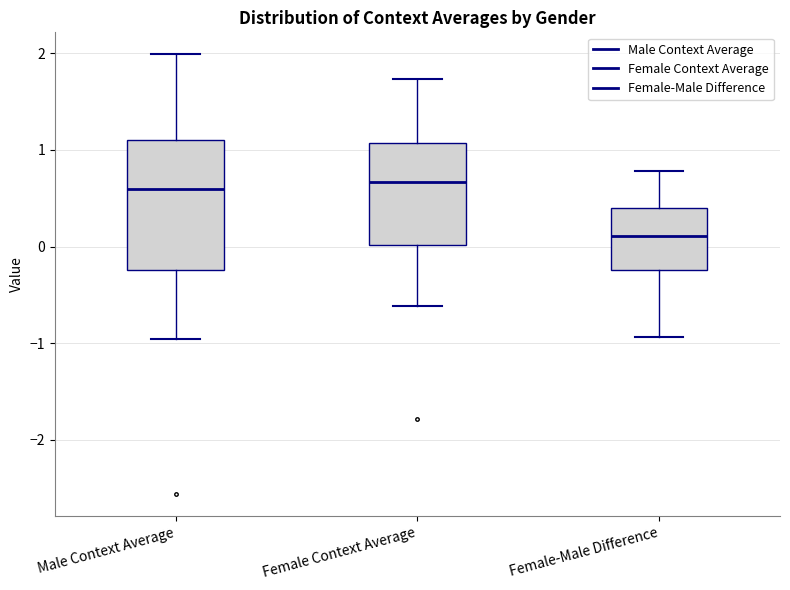

Where does the median line of the box for Female-Male Difference sit on the y-axis? The values are not printed on the chart, so give them approximately, as read against the axis.

0.1